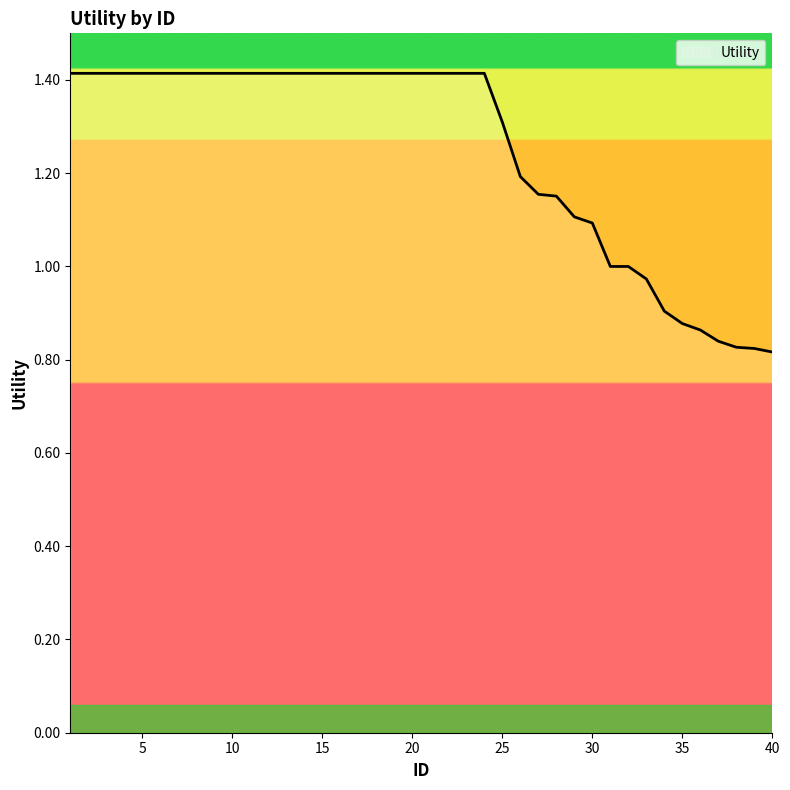

What is the difference between the maximum and minimum values?

0.6